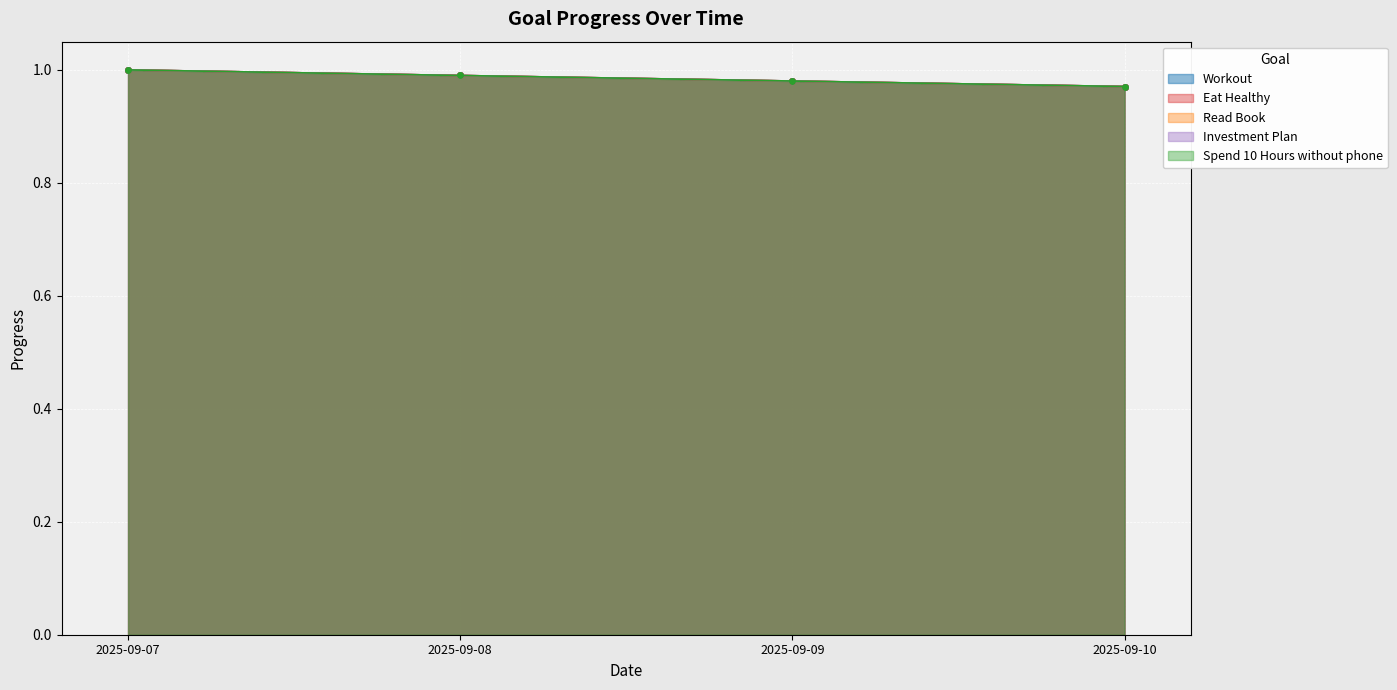

At which category is the sum across all series the highest?

2025-09-07